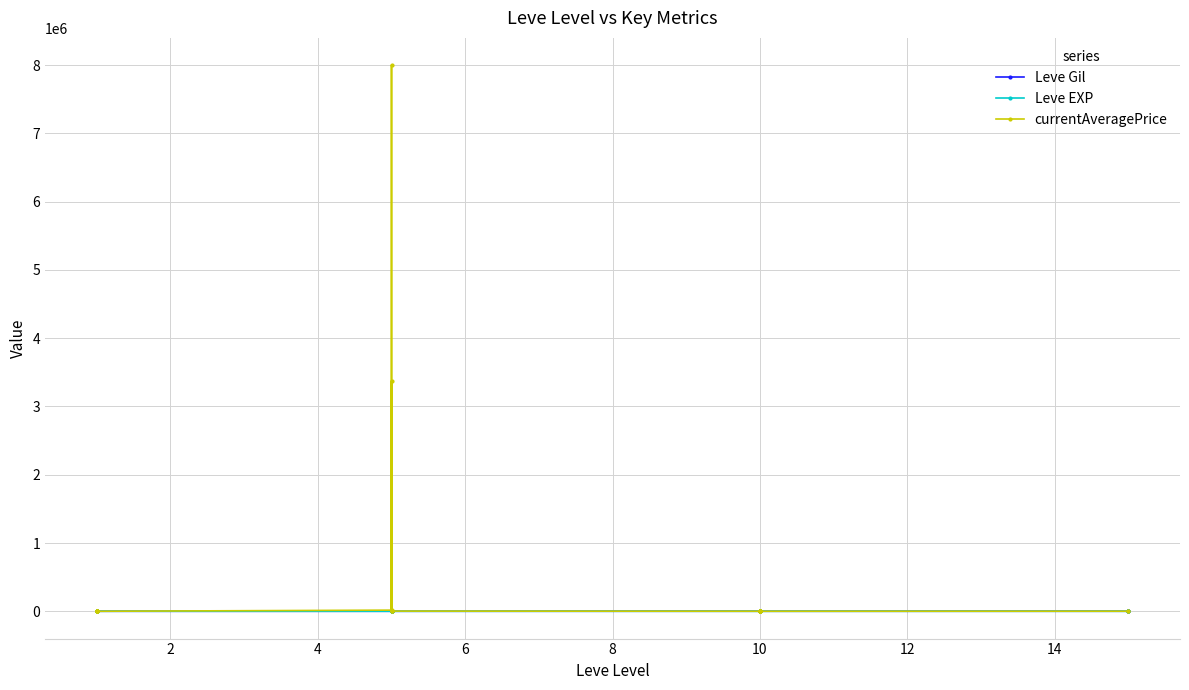

What is the value of the Leve Gil point at the 12th from the left?

140.0